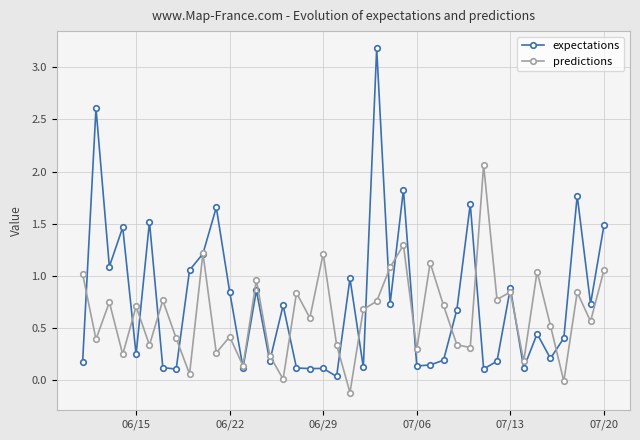

Which series has the largest range (max minus min)?

expectations